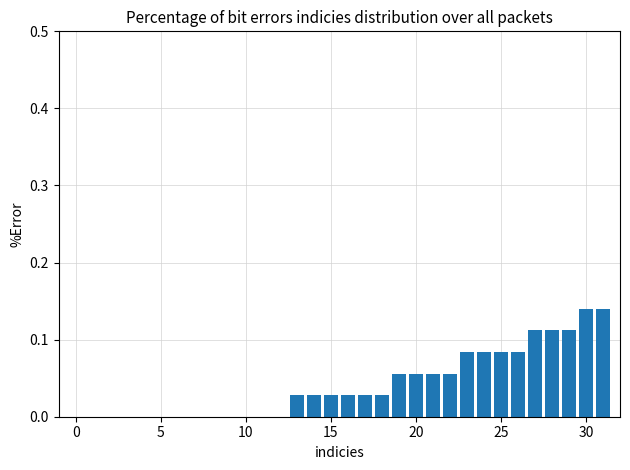

True or false: the data shows 0.1 at 5.

False